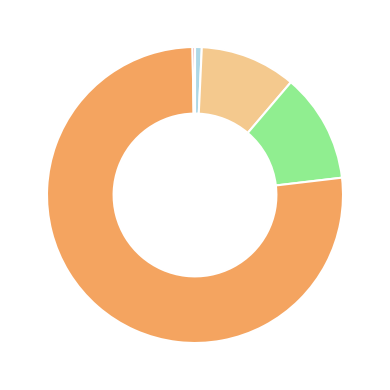

Does any single category account for the majority?

Yes